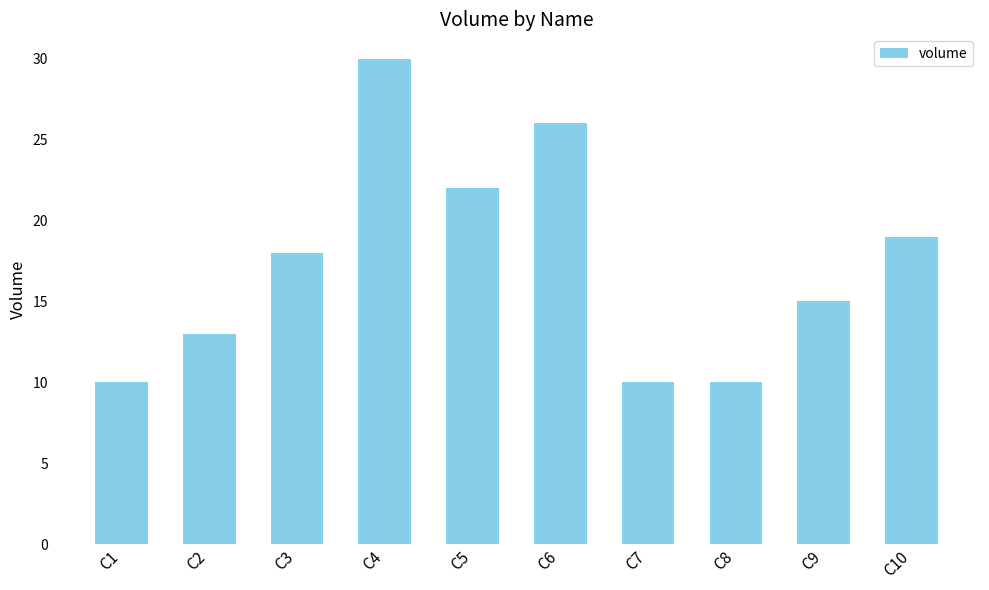

What is the maximum value shown in the chart?

30